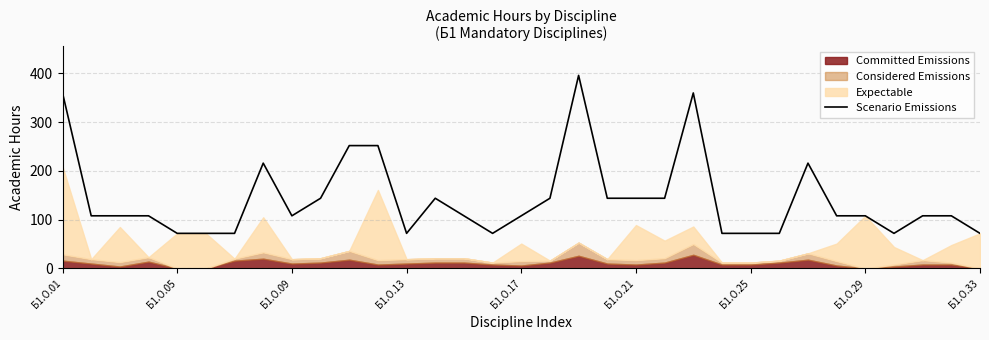

How many values exceed 108?

13